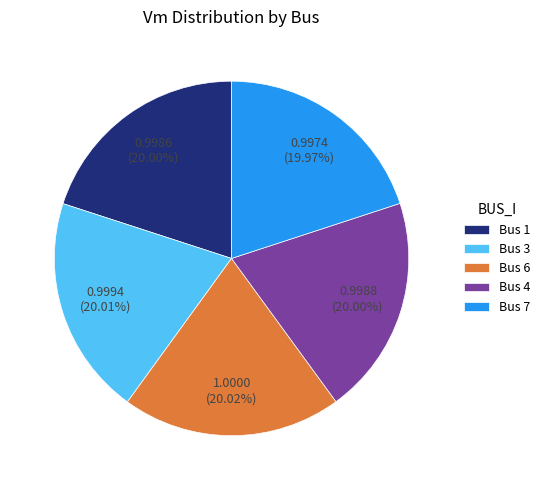

What portion of the pie excludes Bus 1?

80.0%